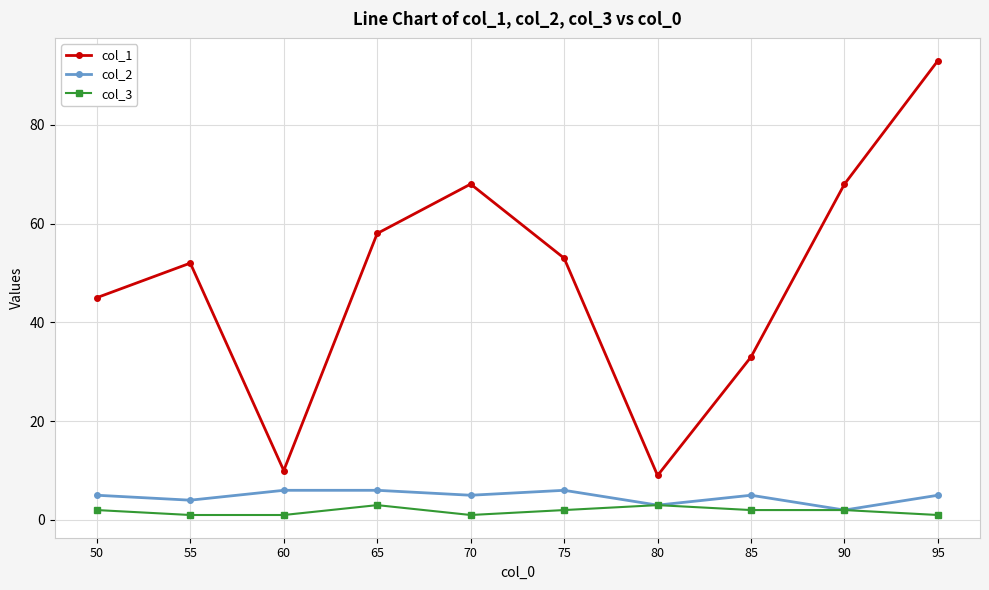

Where is col_2 nearest to the value 4?

55